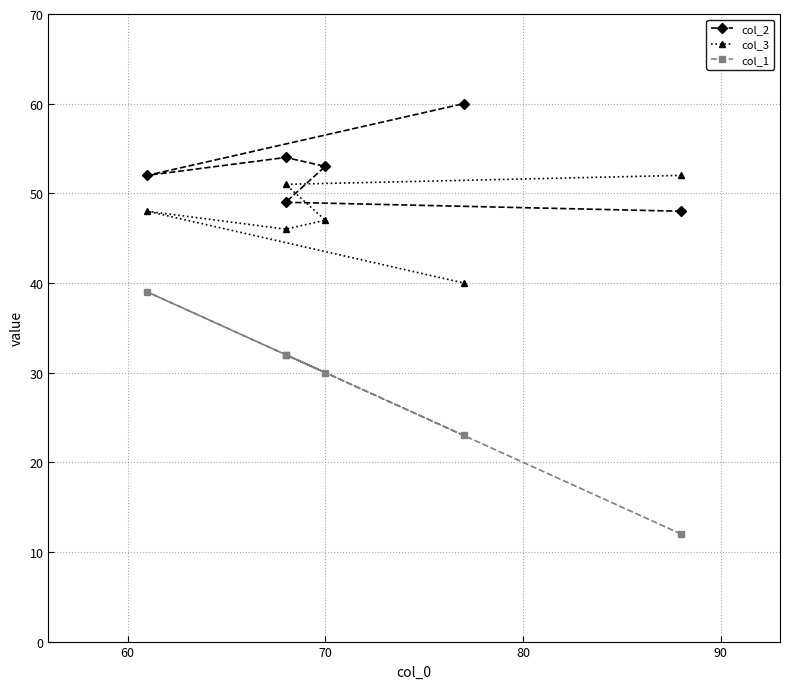

The col_1 series shows 20 at 80. True or false?

False